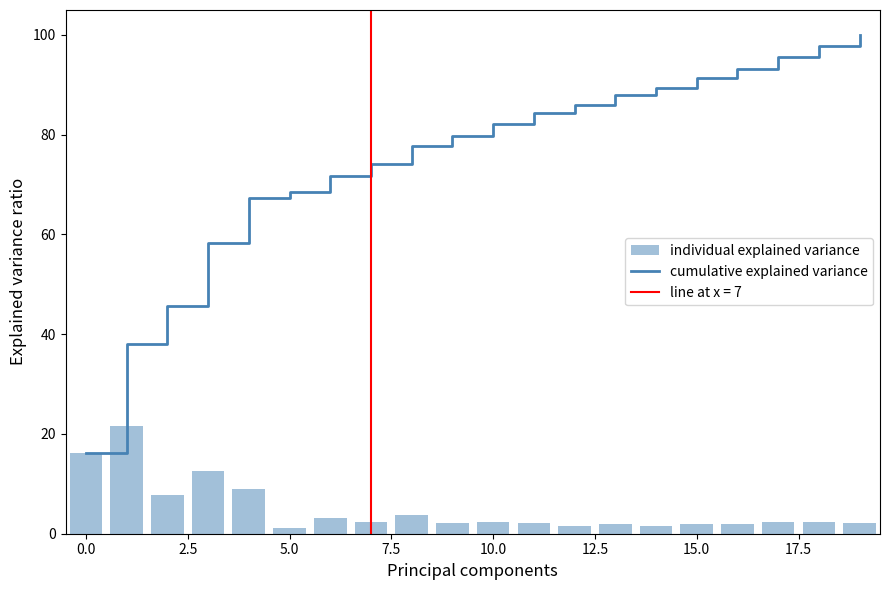

What is the total value across all series at 17?

98.0